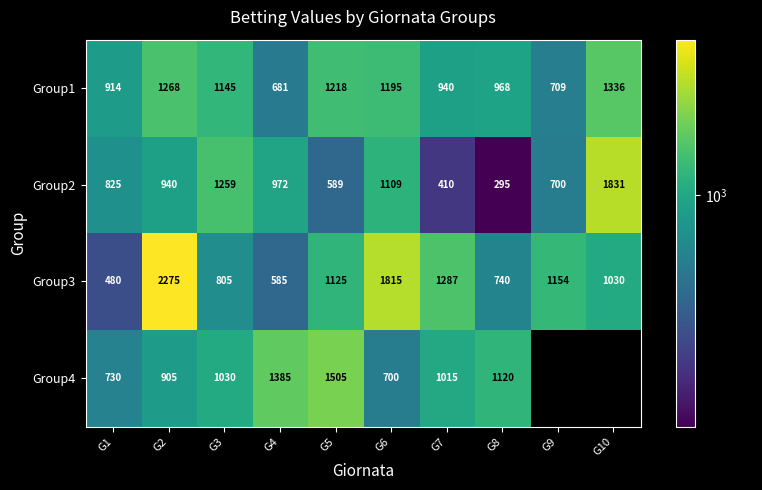

Where does the Group3 series first go above 1125?

G2